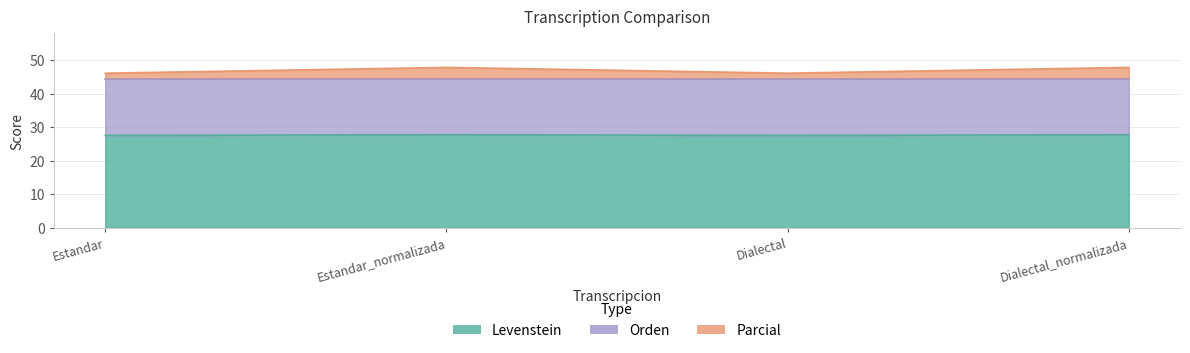

What is the spread (max minus min) of values at Dialectal_normalizada?

20.1